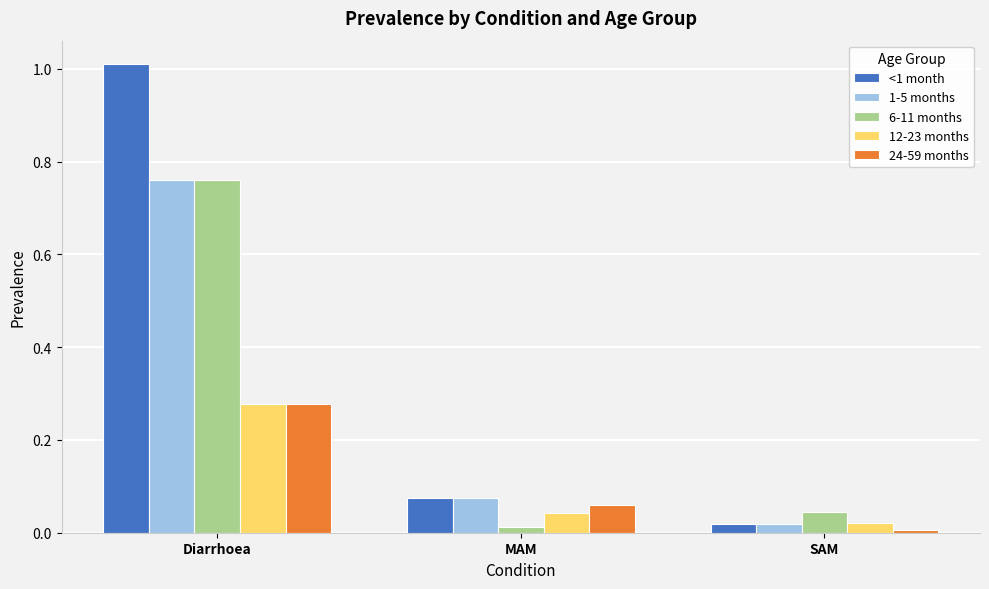

Does the chart contain any negative values?

No